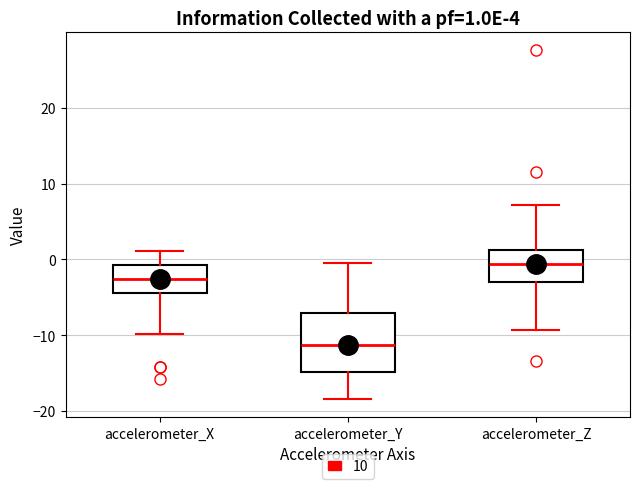

Which box has the highest median line?

accelerometer_Z